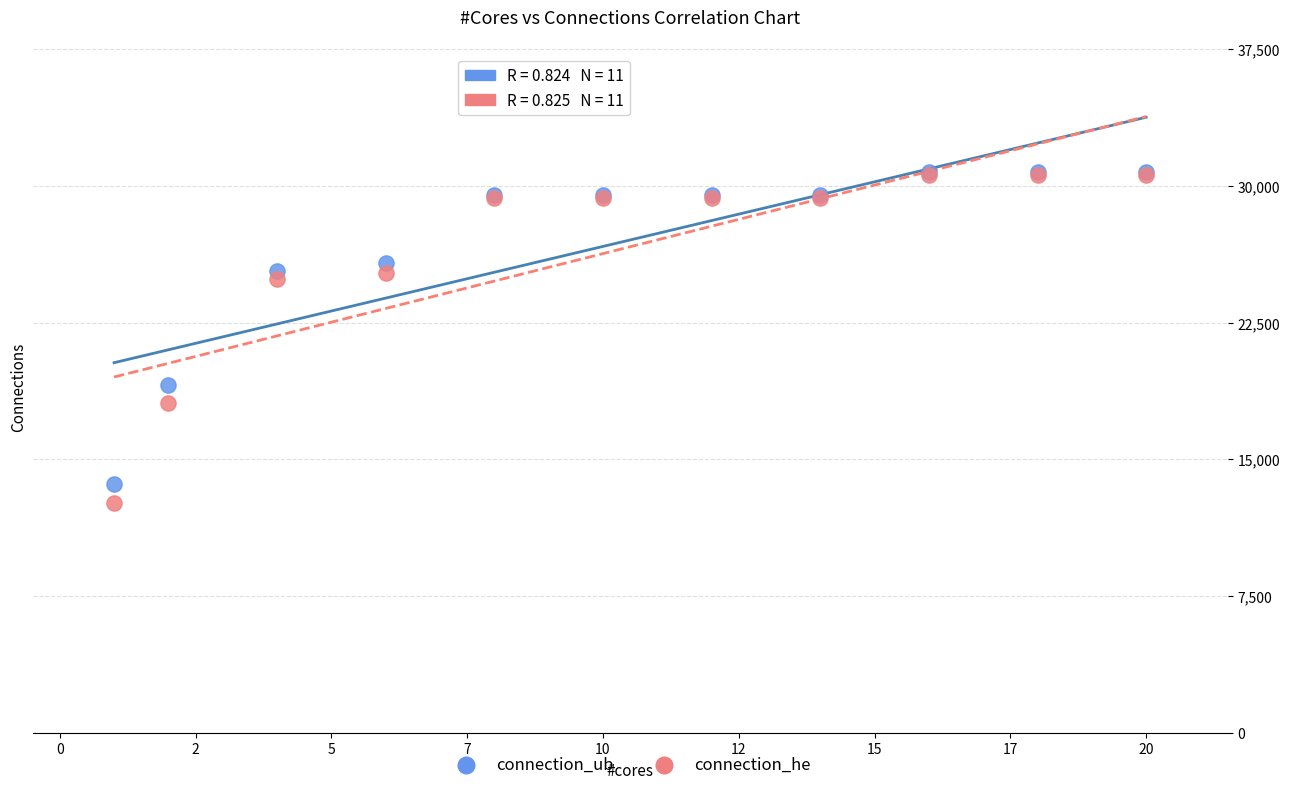

In the connection_he series, what Y value is closest to 21590?

24888